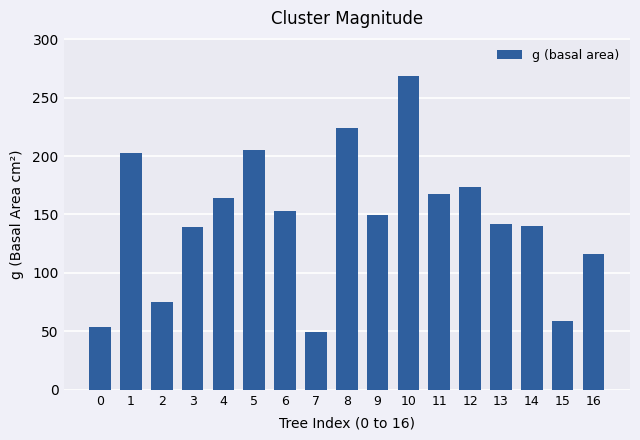

Between 9 and 10, which is larger?

10